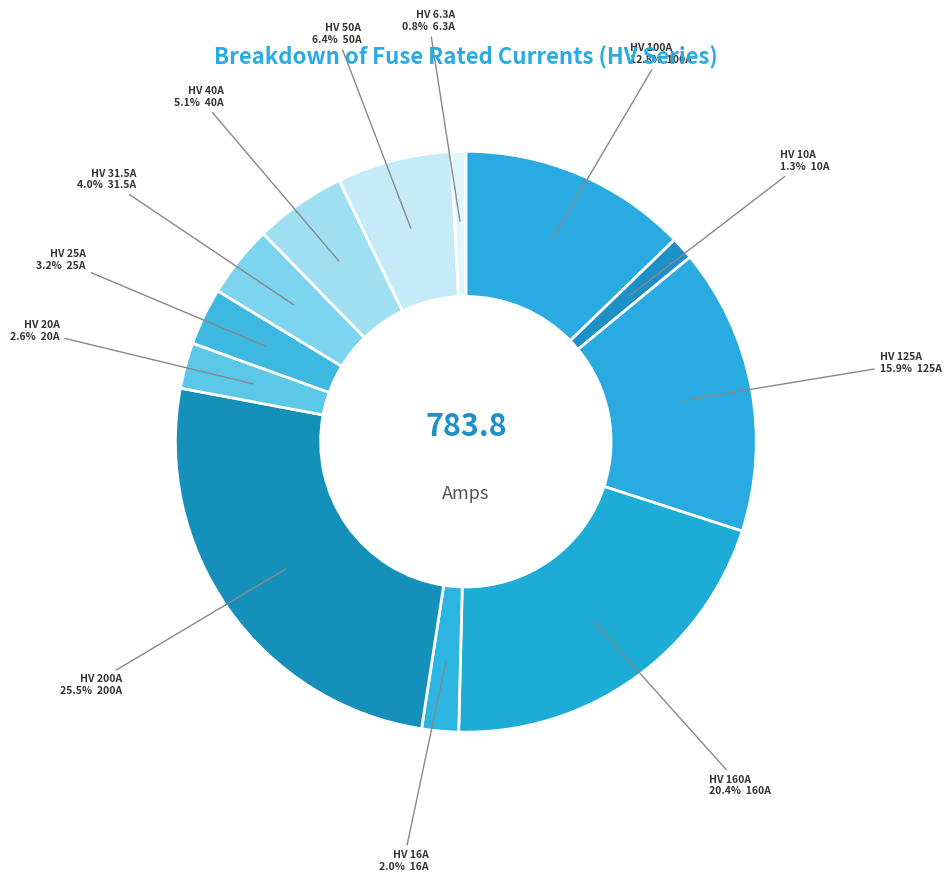

Between HV 16A and HV 100A, which is larger?

HV 100A